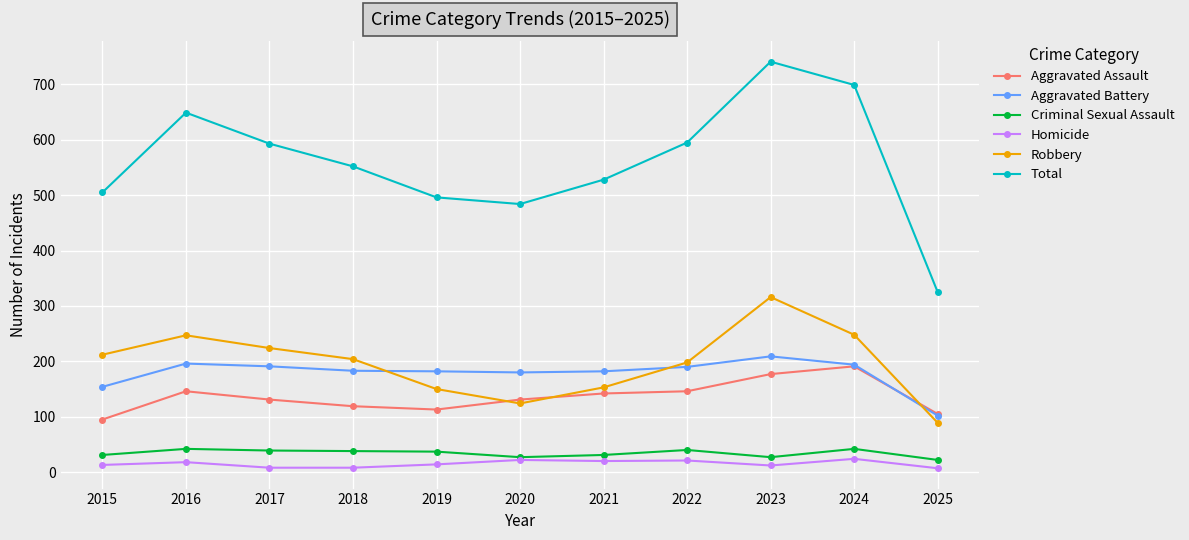

What is the average value of the Homicide series?

15